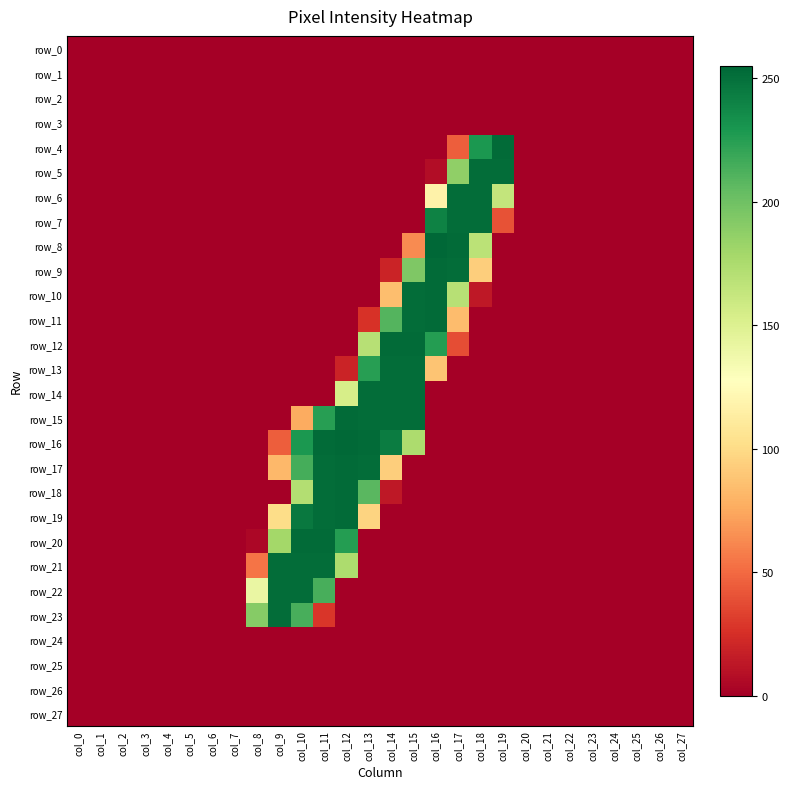

Which series has the largest range (max minus min)?

row_8